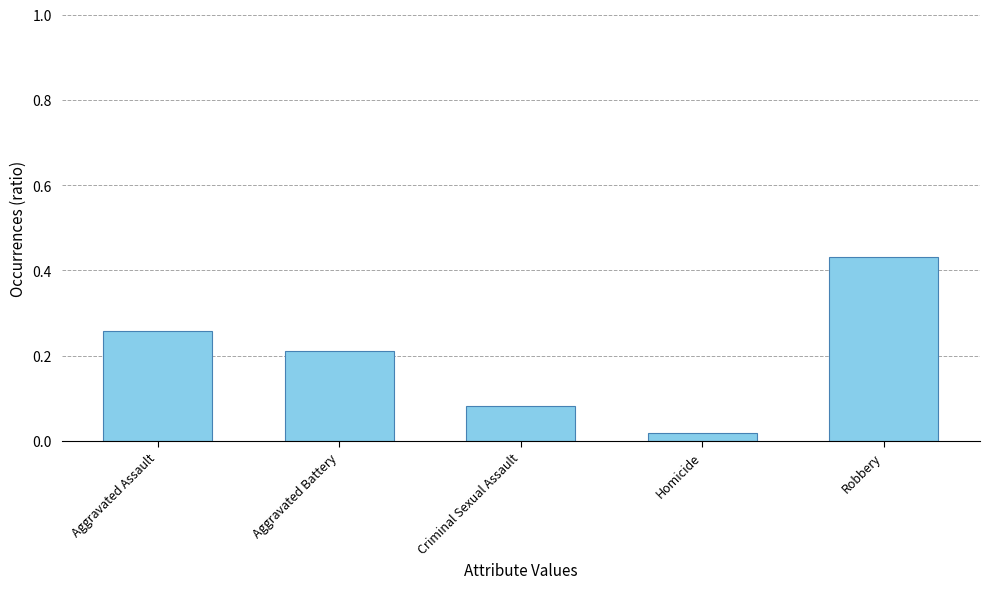

Between Criminal Sexual Assault and Aggravated Assault, which is larger?

Aggravated Assault